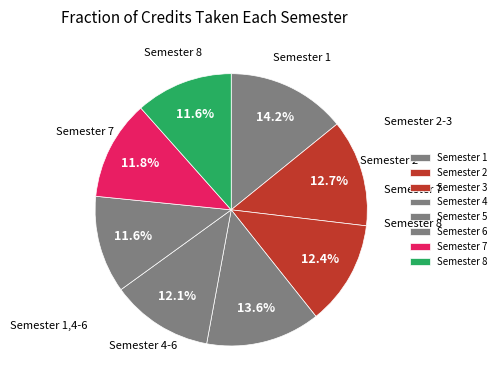

The Semester 8 slice represents 12% of the pie. True or false?

True